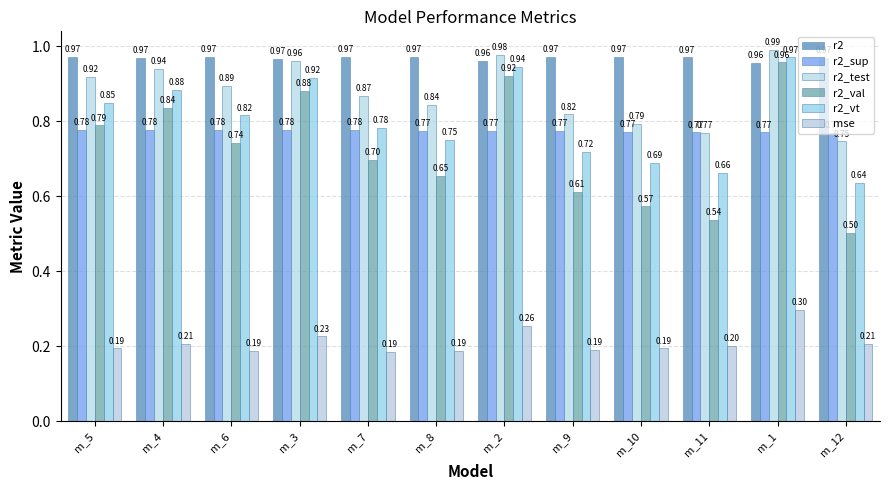

At which label does mse reach its peak?

m_1